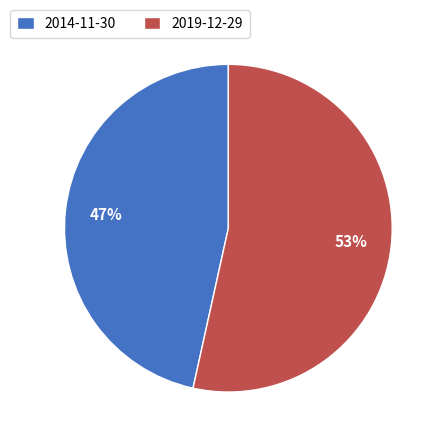

How many segments does this pie chart have?

2